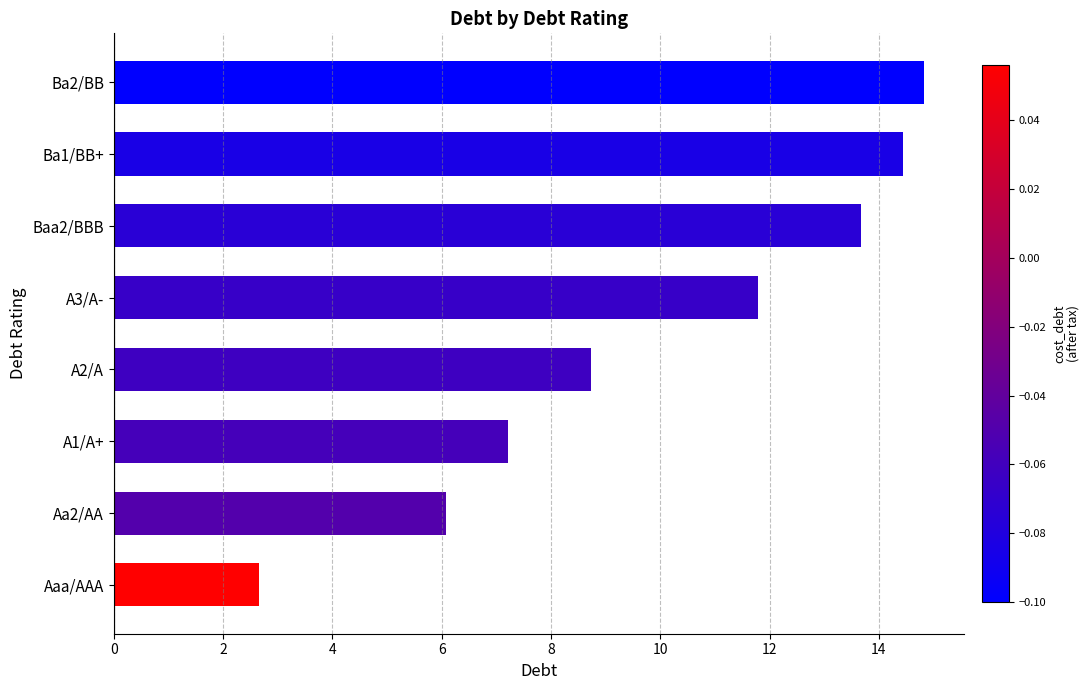

What is the approximate value at A2/A?

8.7